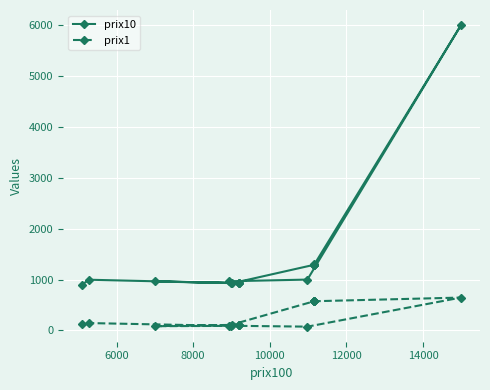

Which series has the largest total across all categories?

prix10